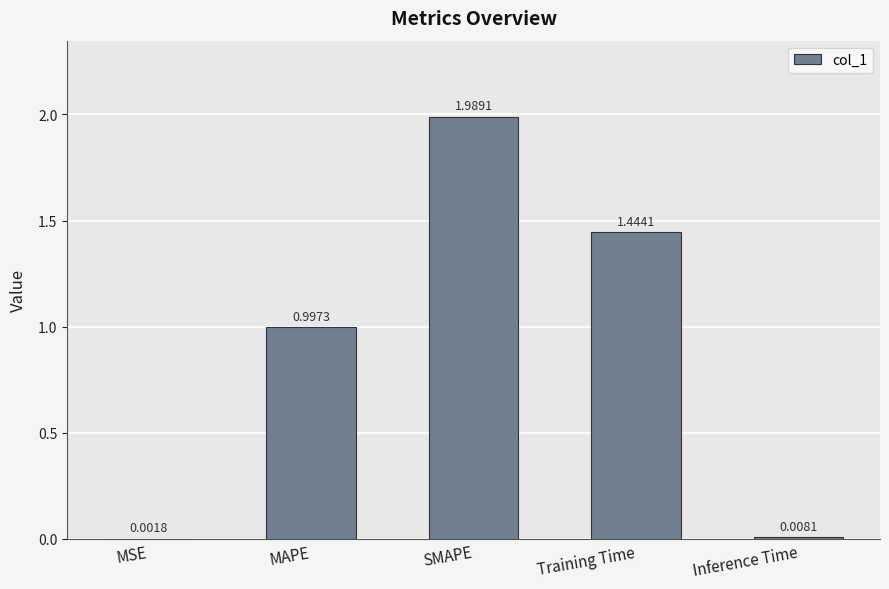

The chart shows a value of 2.8 at SMAPE. True or false?

False